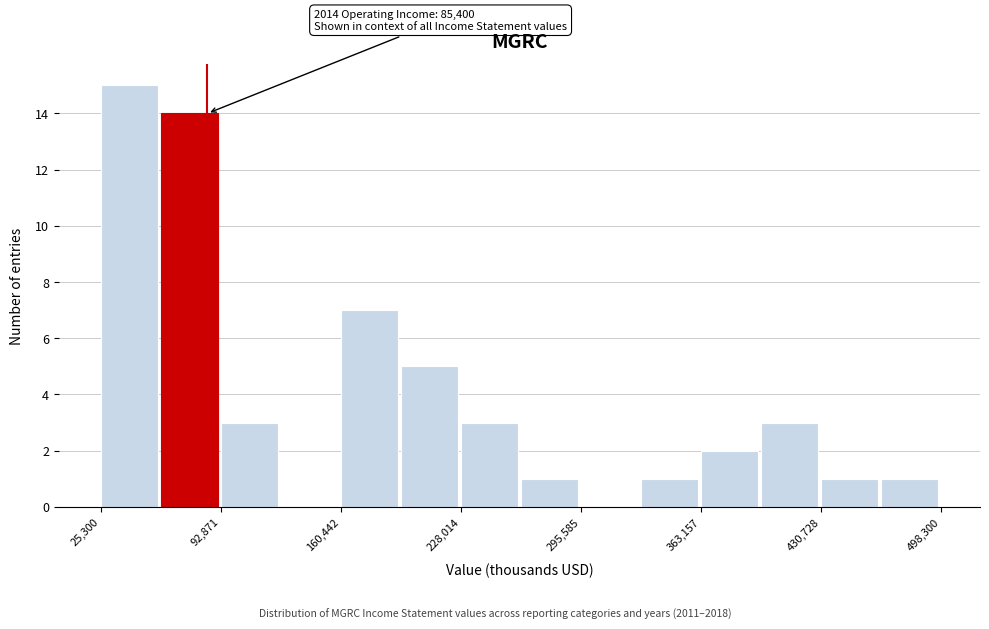

Read against the x-axis, roughly where is the centre of the tallest bar?

40000